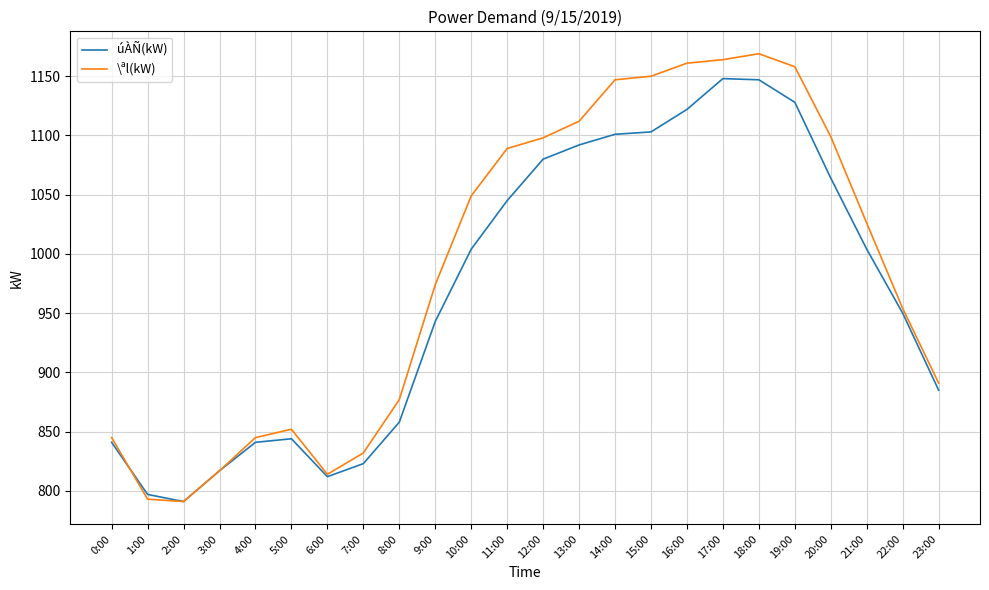

What is the spread (max minus min) of values at 1:00?

4